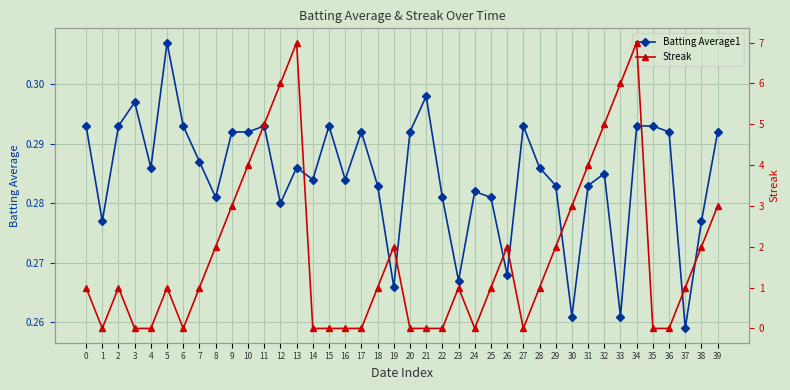

At which label does Streak reach its peak?

13